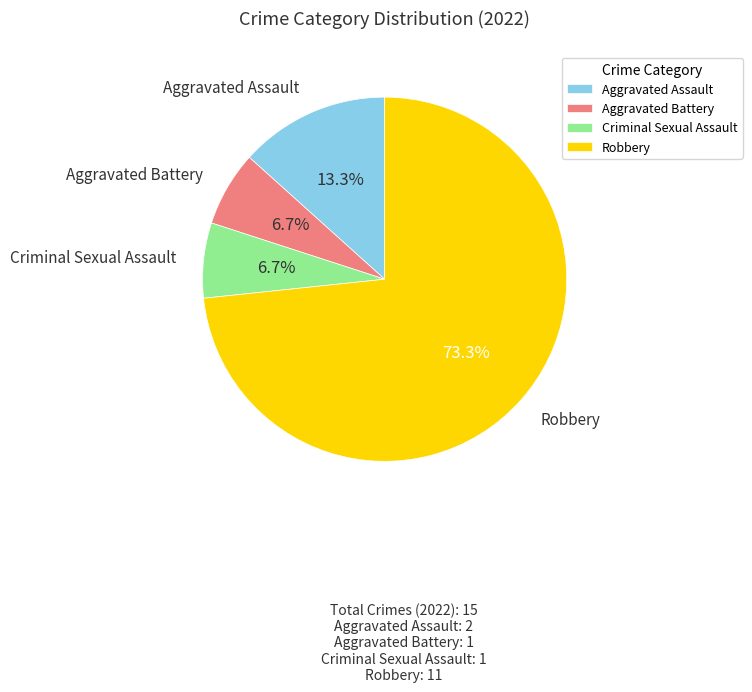

Is the sum of Robbery and Aggravated Battery greater than half?

Yes